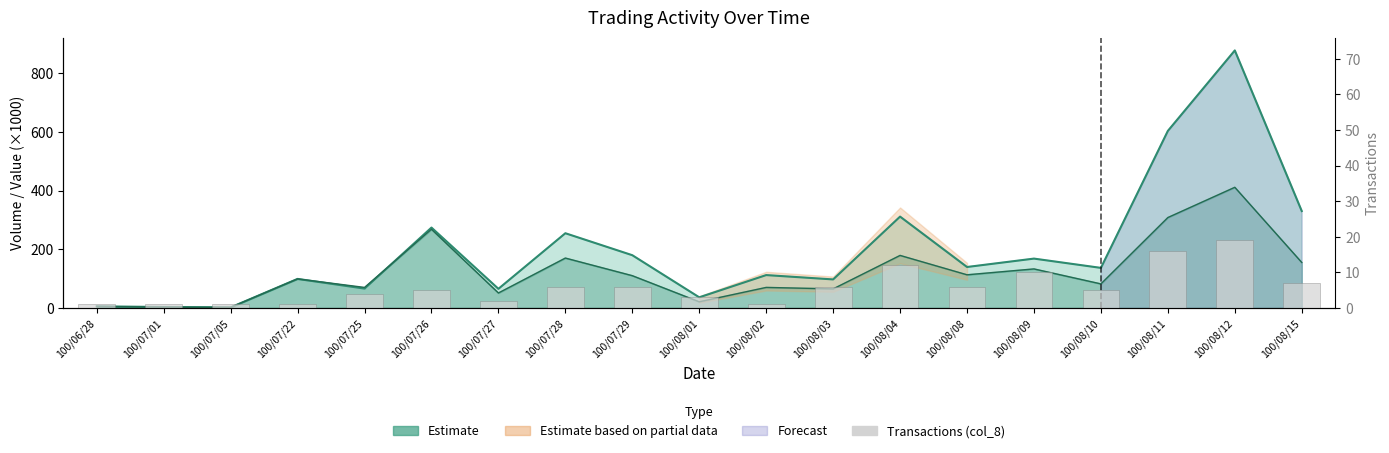

What is the value of the Value (col_2, ×1000) bar at the 16th from the left?

136.5